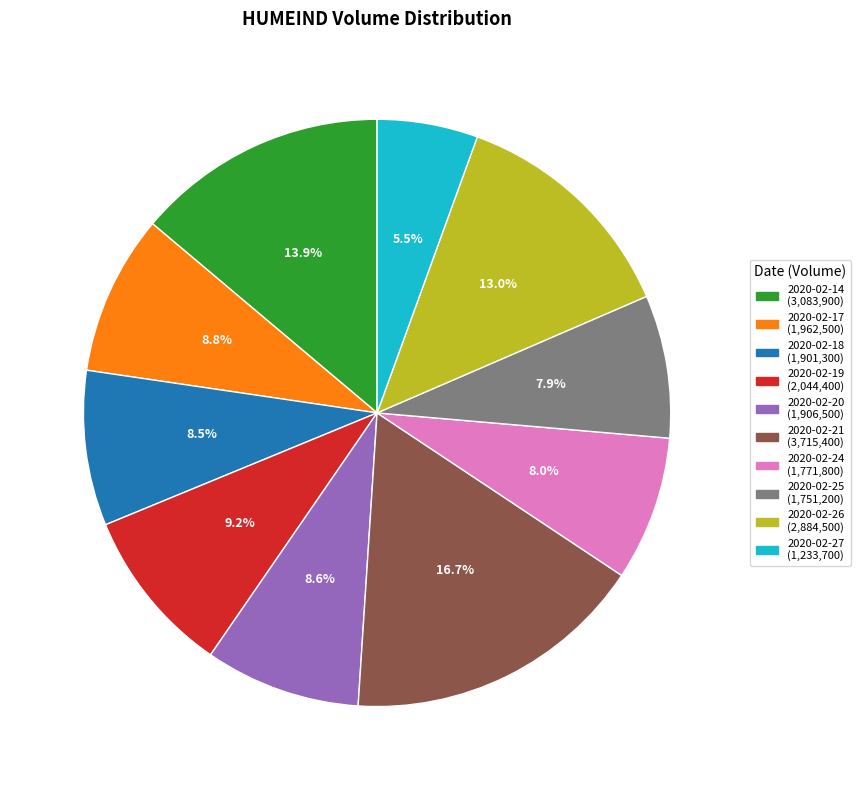

What portion of the pie excludes 2020-02-20?

91.4%